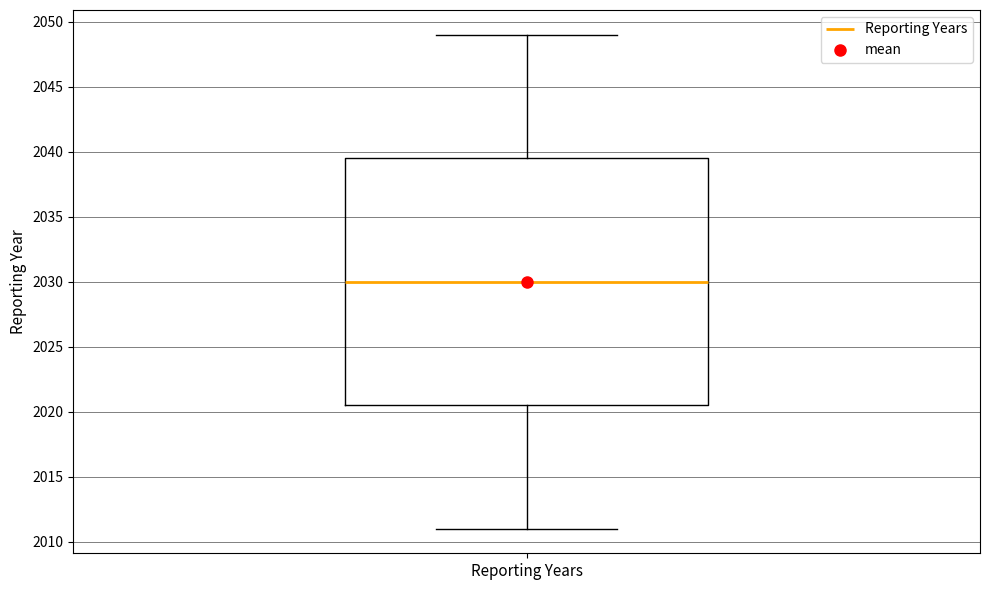

Where is the upper edge of the box for Reporting Years on the y-axis? The values are not printed on the chart, so give them approximately, as read against the axis.

2039.5